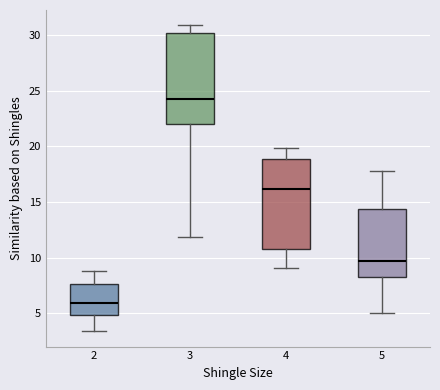

Which box's median line is the highest?

3